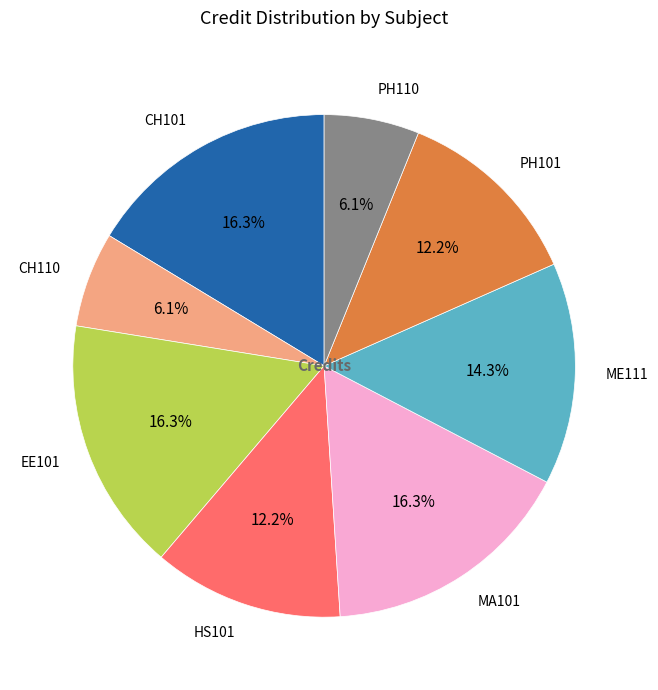

Is it true that CH101 is 16% of the pie?

True